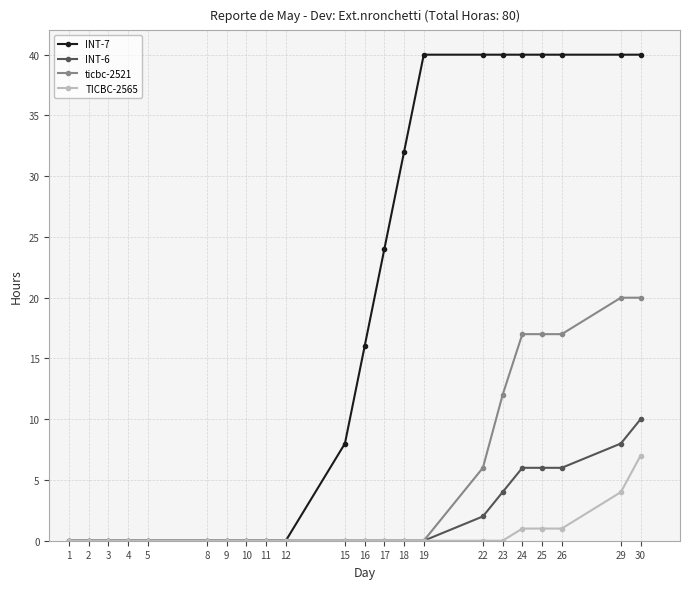

What is the greatest value displayed?

40